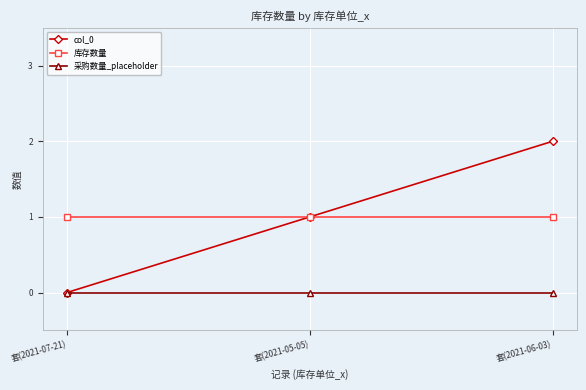

What is the total value across all series at 套(2021-06-03)?

3